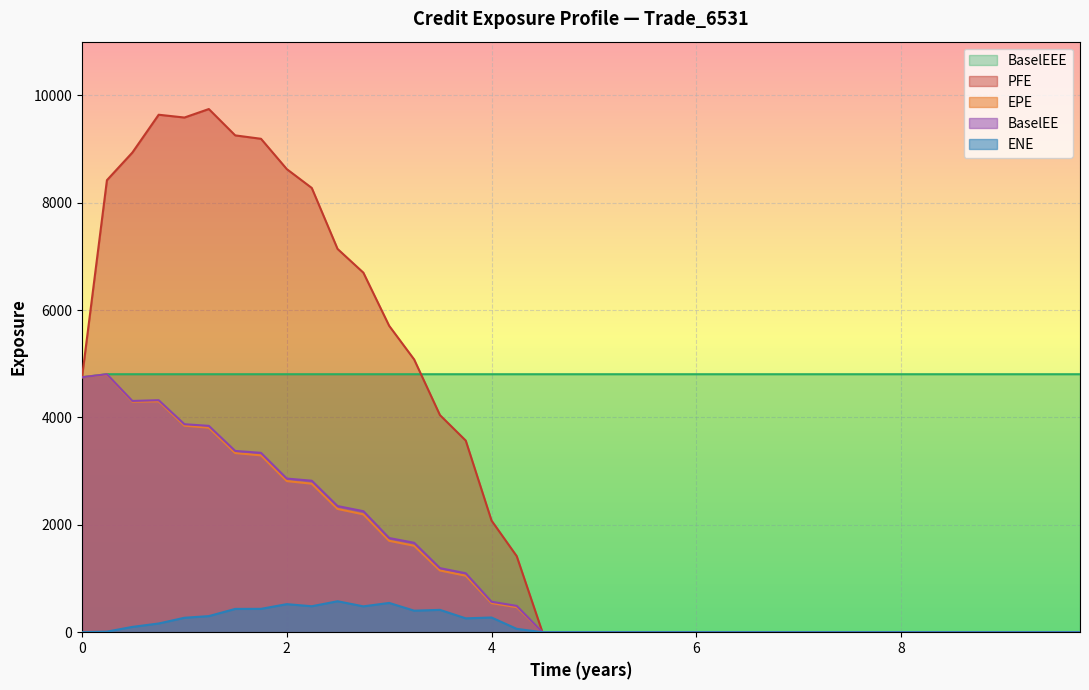

Rank the series by their maximum value, from highest to lowest.

PFE, BaselEE, BaselEEE, EPE, ENE